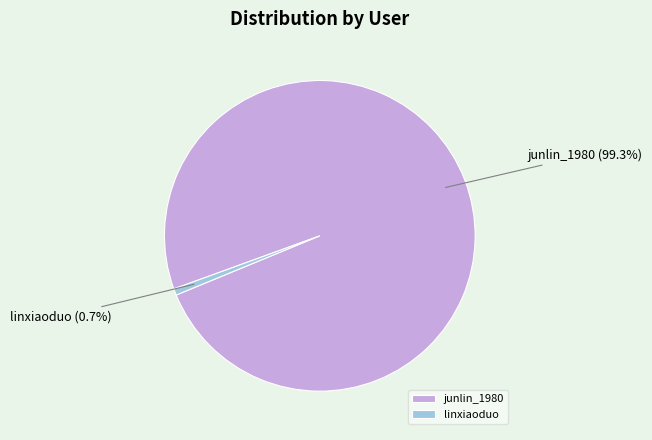

How many segments does this pie chart have?

2